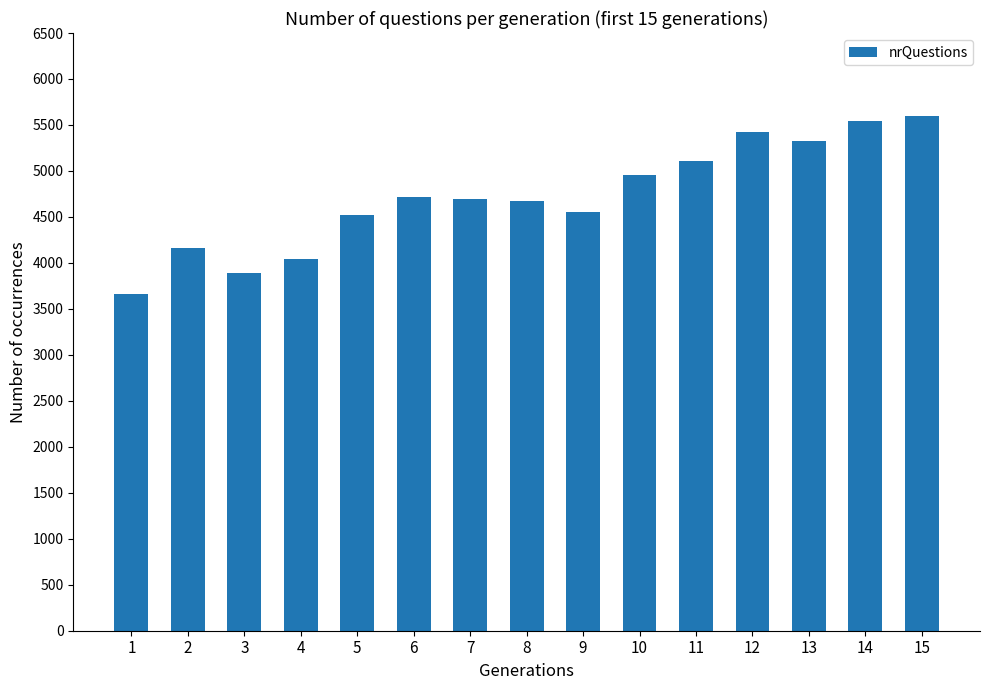

How many data points are less than 4693?

7